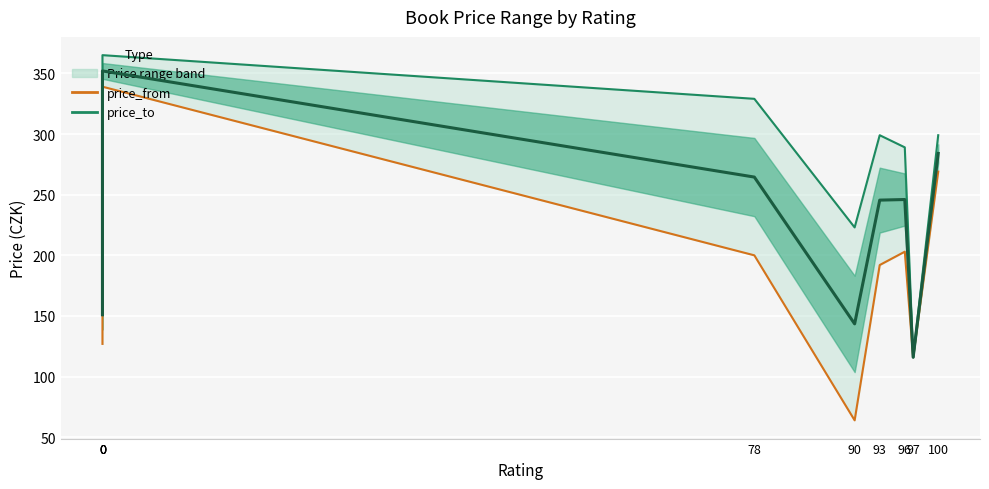

Does the chart display data point markers on the line(s)?

No